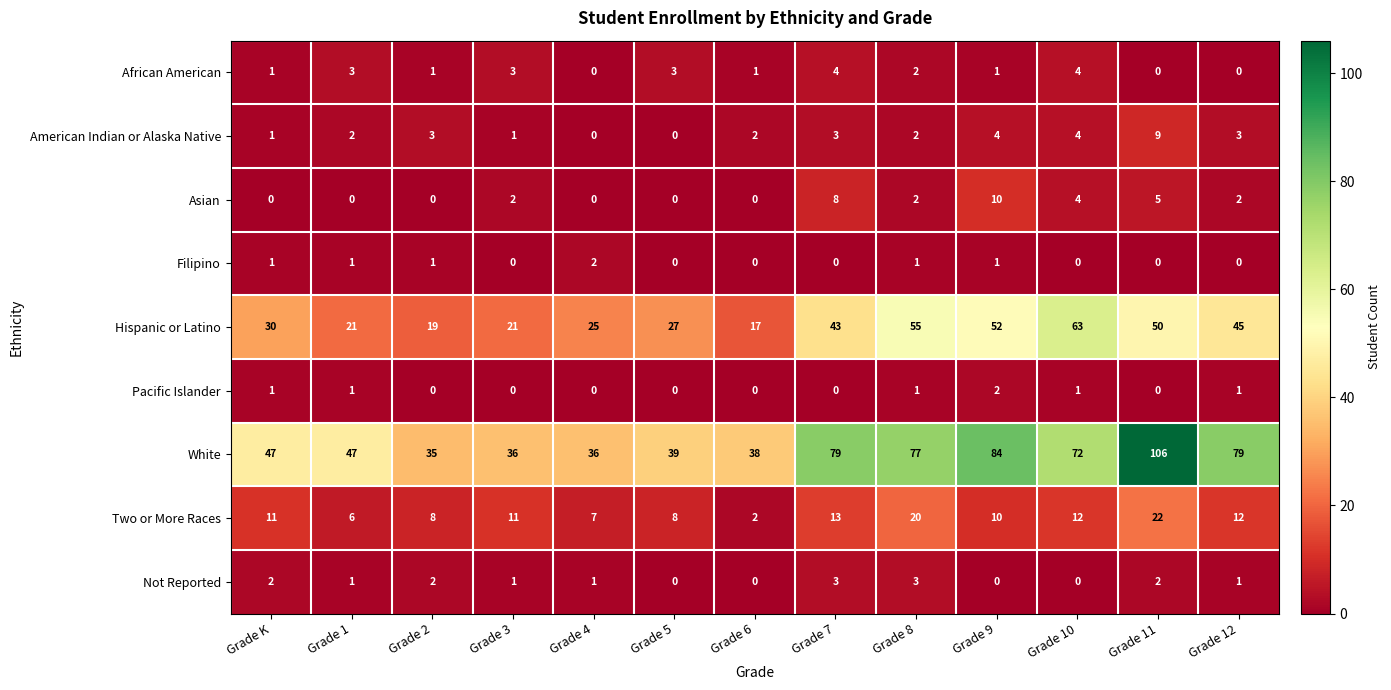

Which series has the widest spread of values?

White